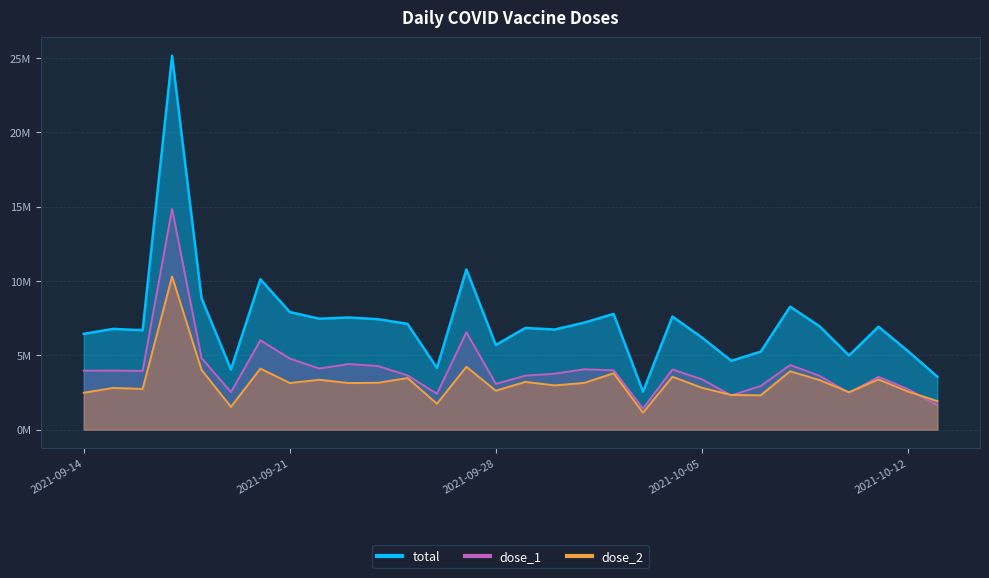

What is the spread (max minus min) of values at 2021-09-15?

3969253